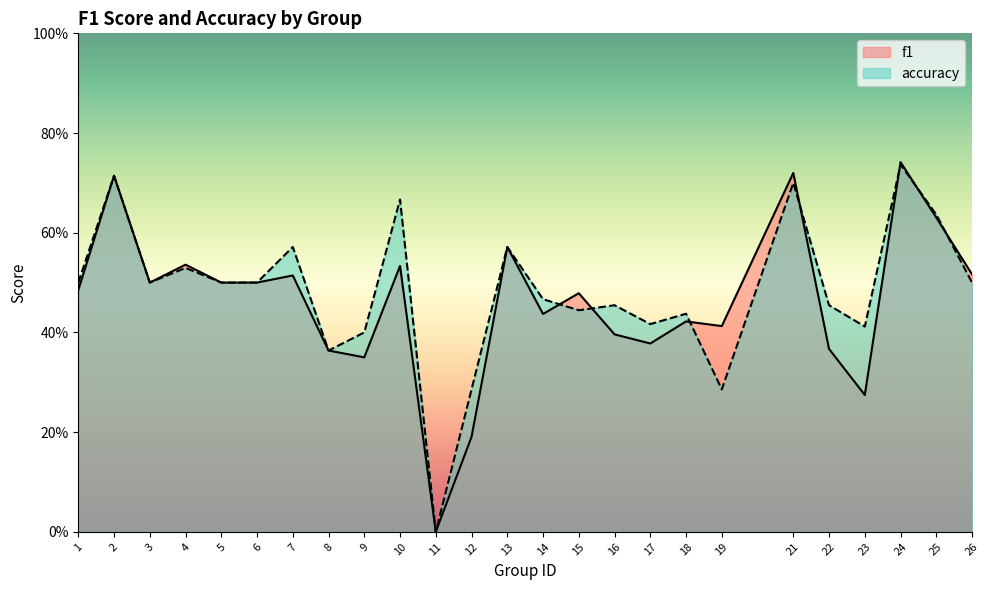

The accuracy series shows 0.5 at 16. True or false?

True